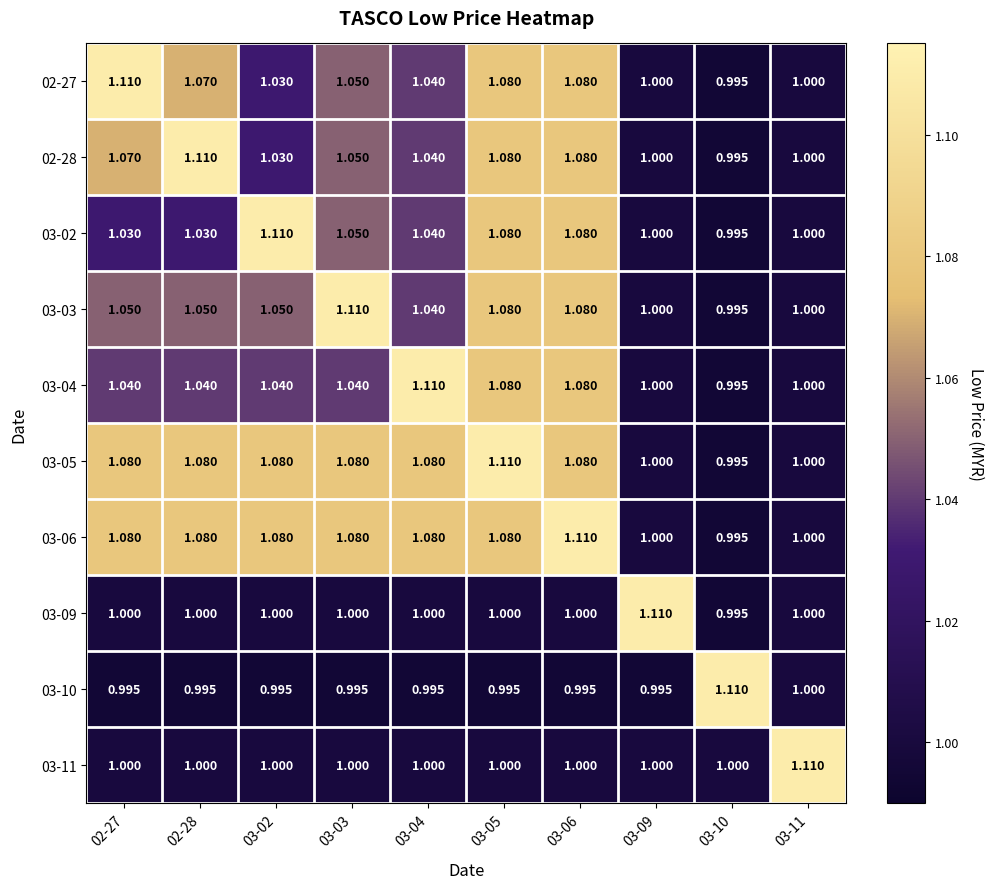

Is the value of 03-10 at 02-28 greater than the value of 02-27 at 02-28?

No